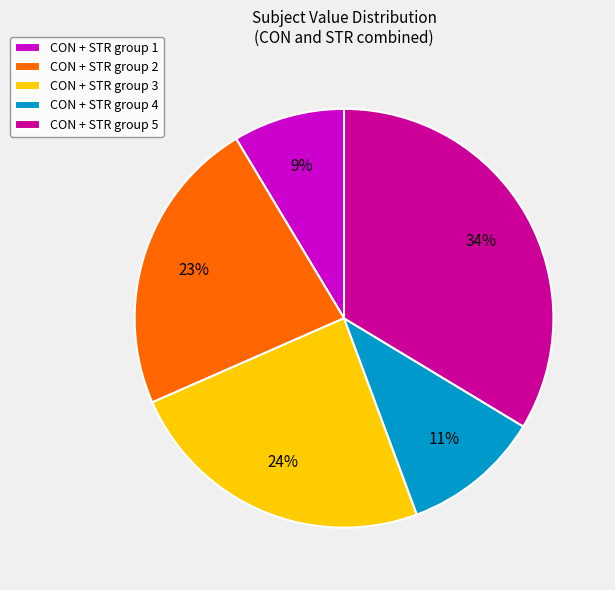

To the nearest percent, what is the difference between the CON + STR group 4 and CON + STR group 1 slice percentages?

2%